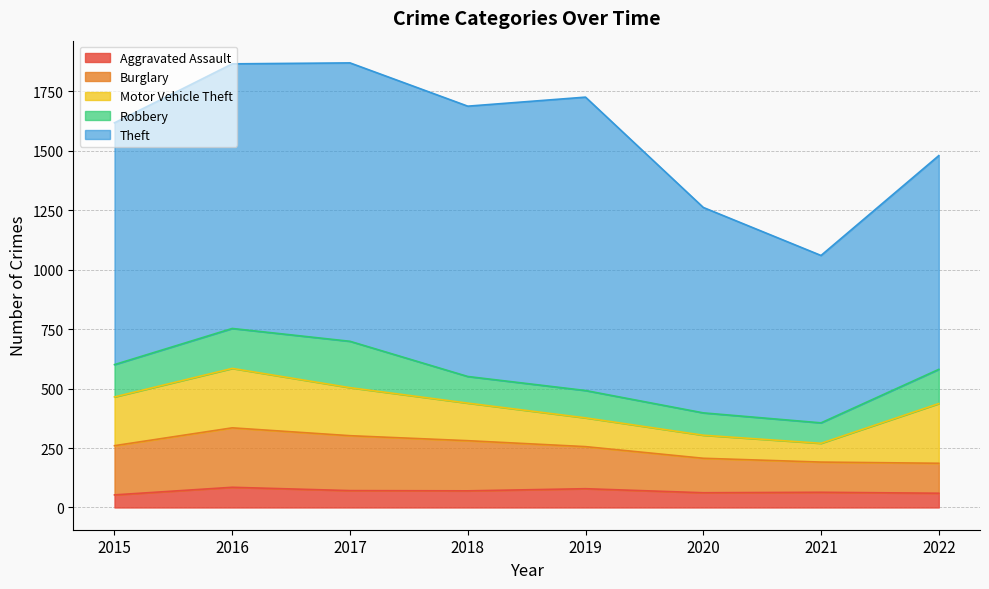

Between 2015 and 2016, which series saw the biggest shift?

Theft